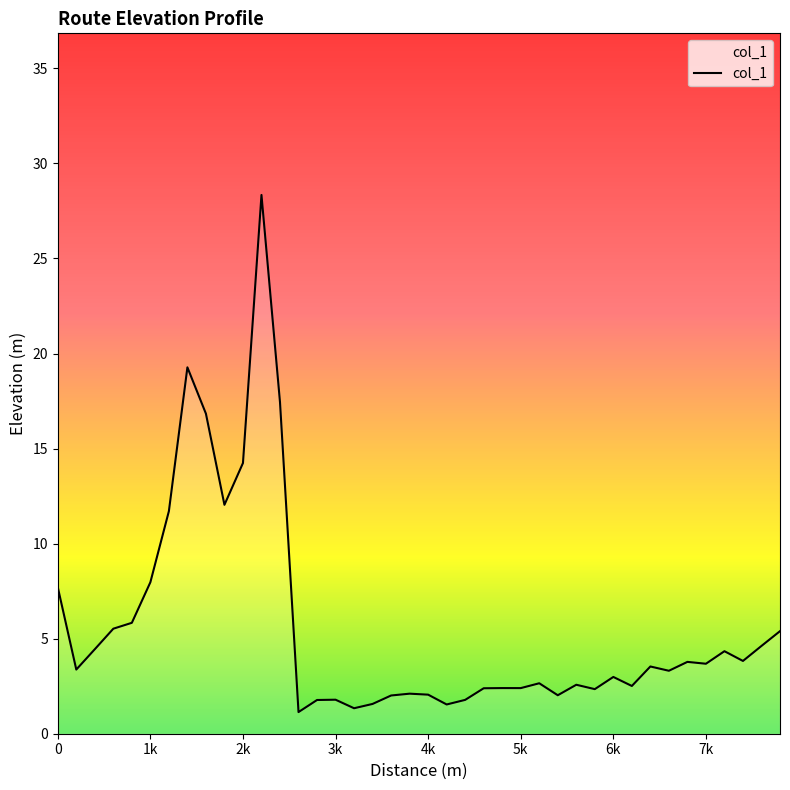

What is the smallest value displayed?

1.1